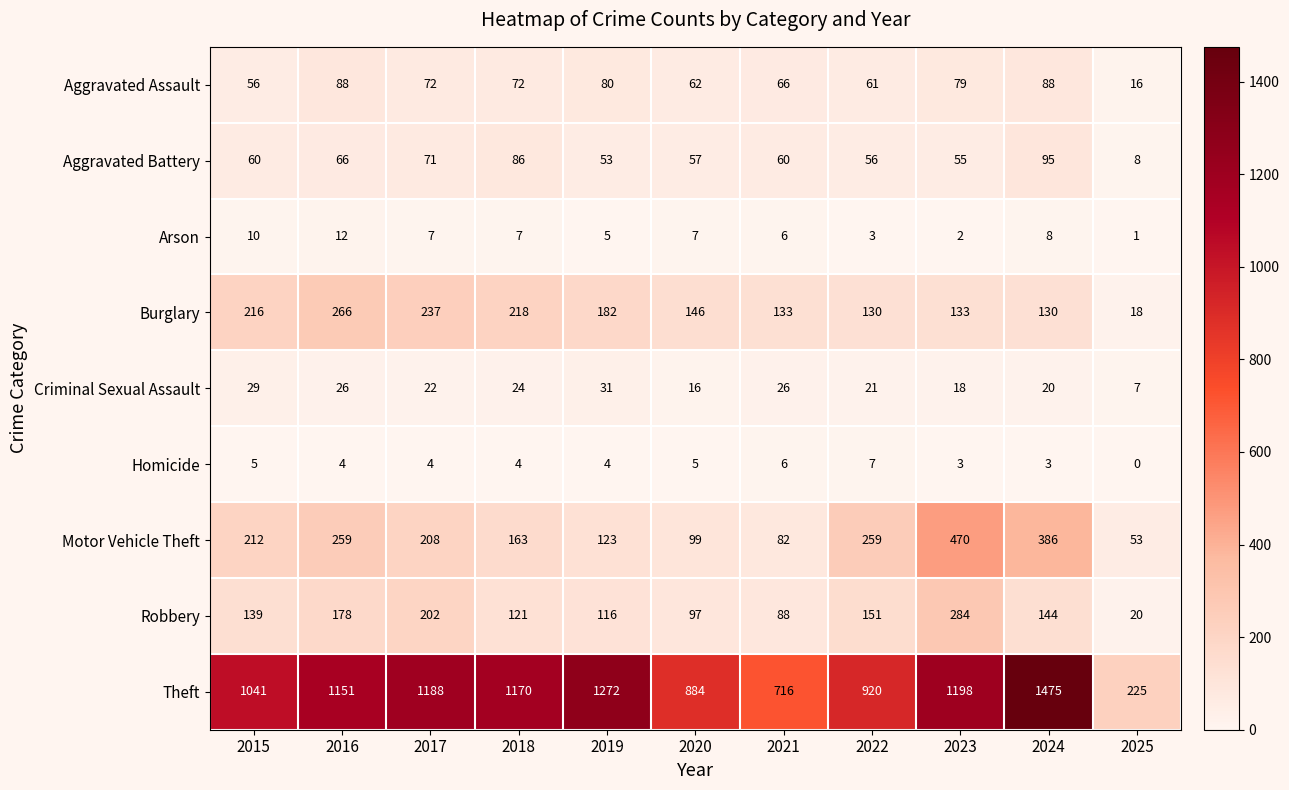

Count the number of data series in this chart.

9